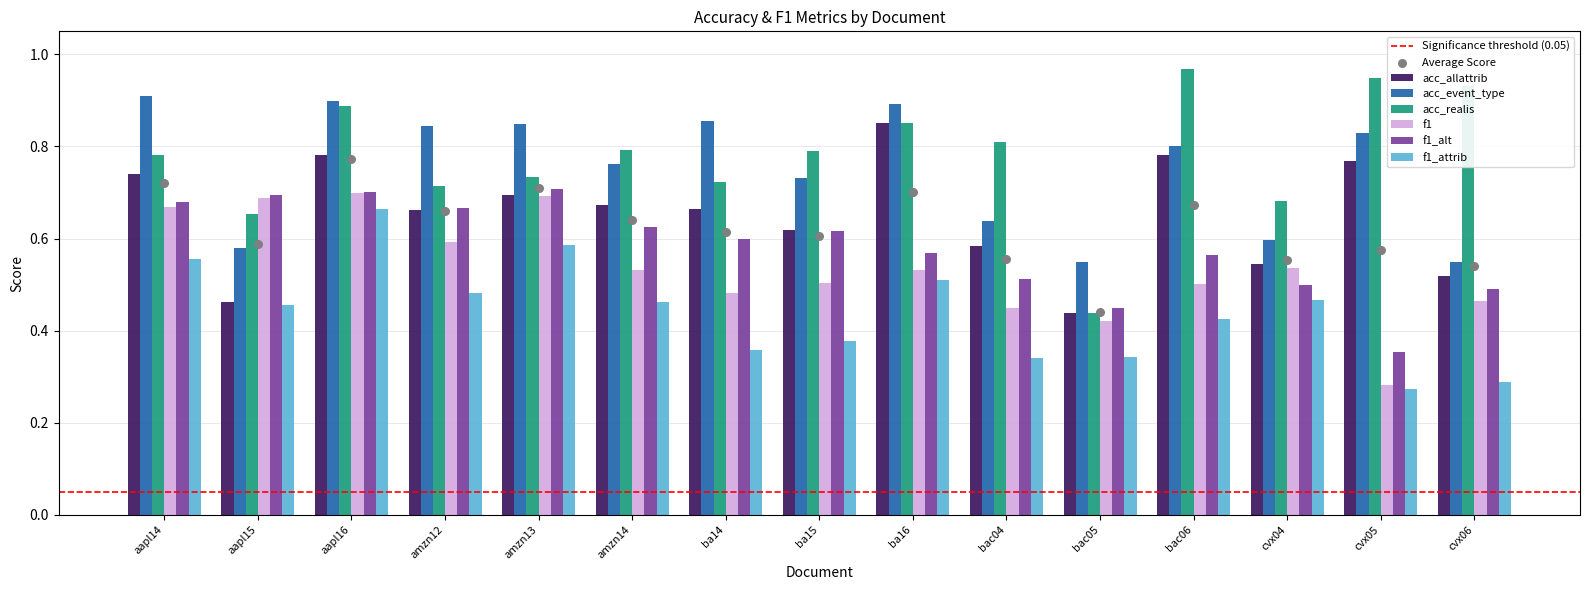

Which series has the largest total across all categories?

acc_realis